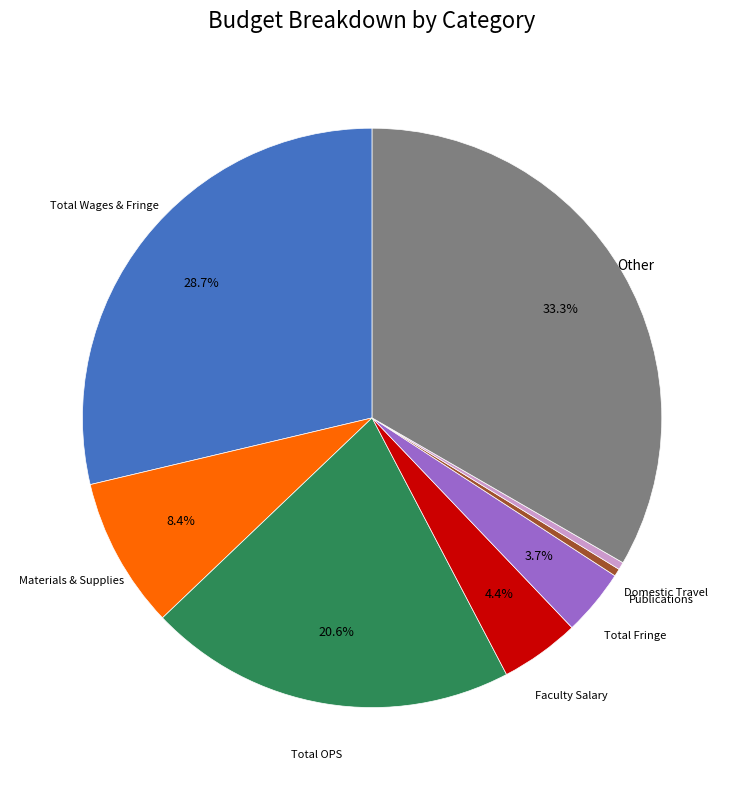

Does any single category account for the majority?

No